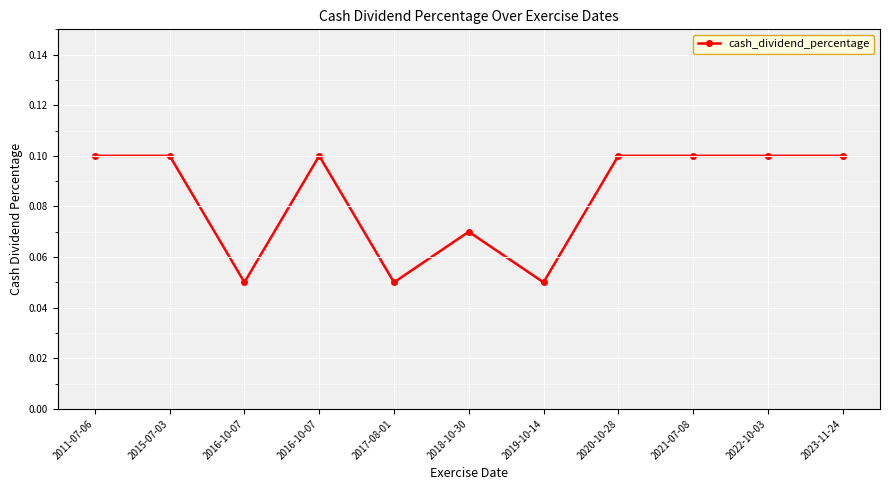

The value at 2017-08-01 is 0.1. True or false?

True